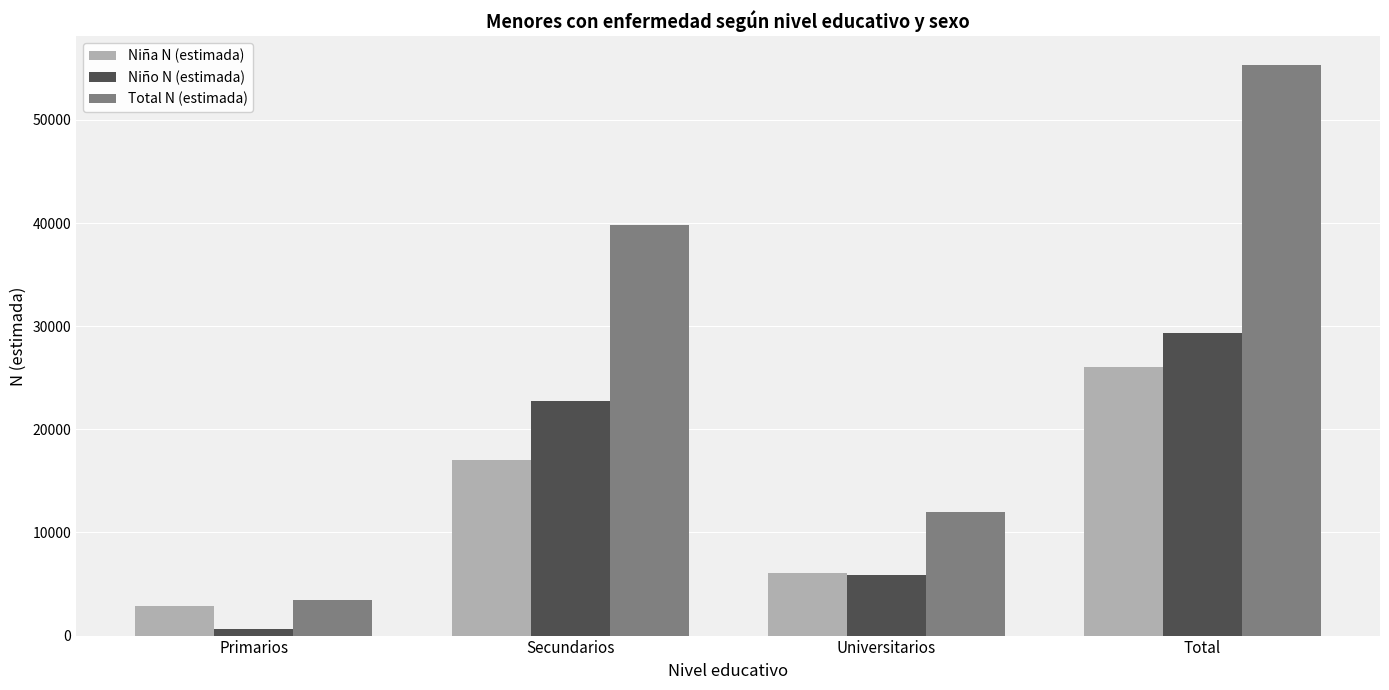

At which label is Niño N (estimada) closest to 14982?

Secundarios